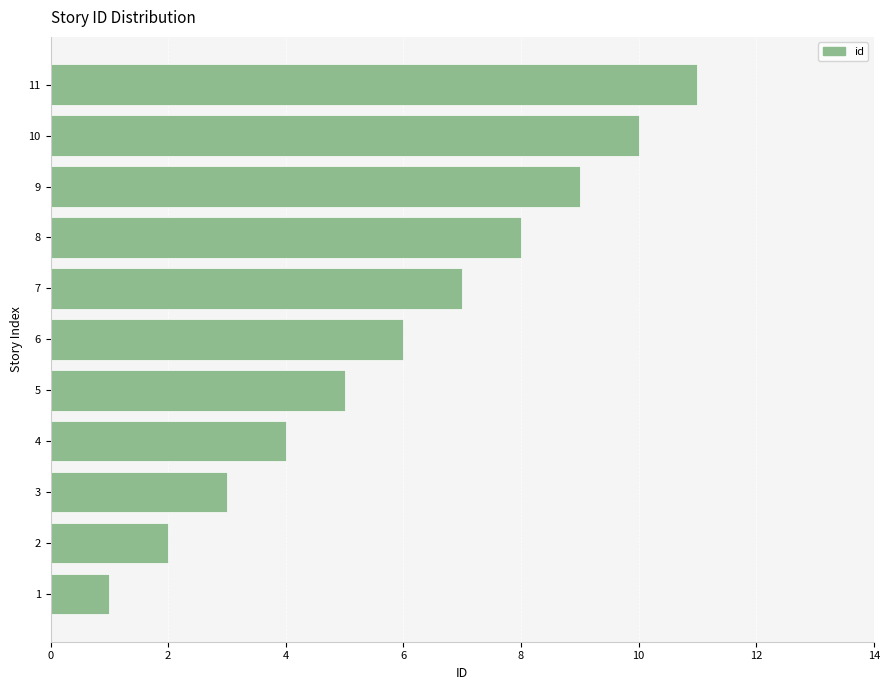

List the labels in order of value, largest first.

11, 10, 9, 8, 7, 6, 5, 4, 3, 2, 1